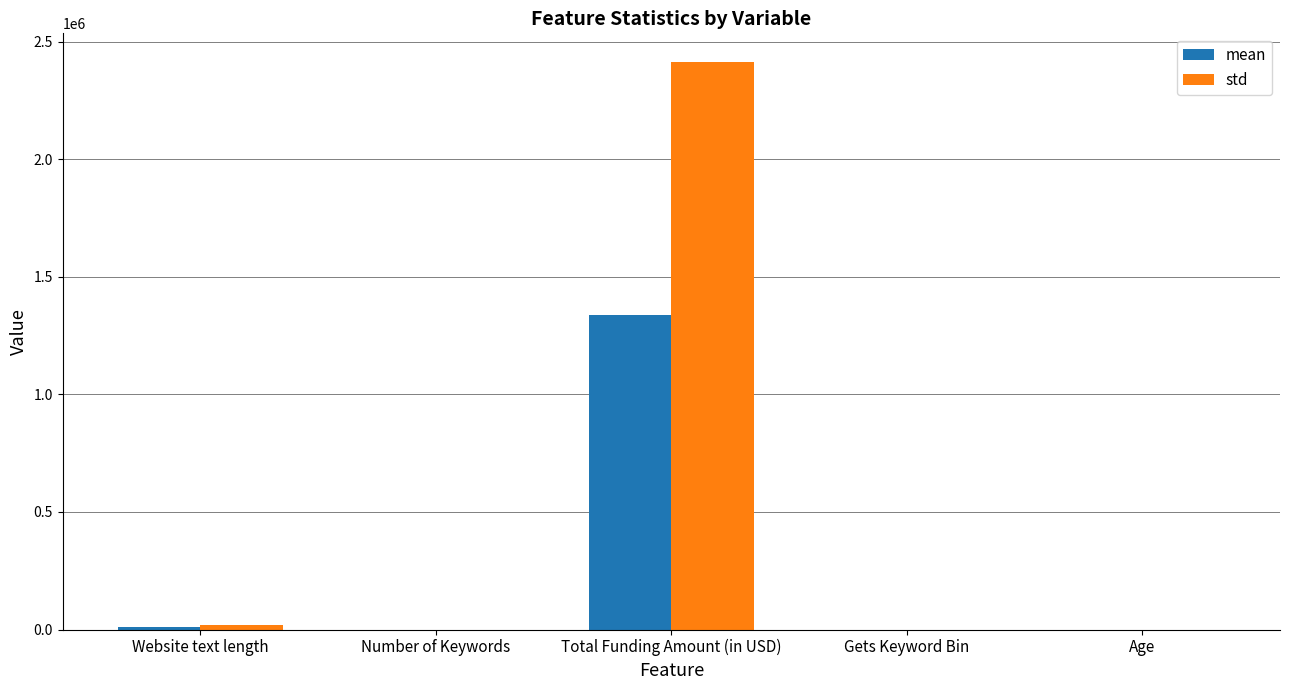

What is the maximum value shown in the chart?

2414937.4